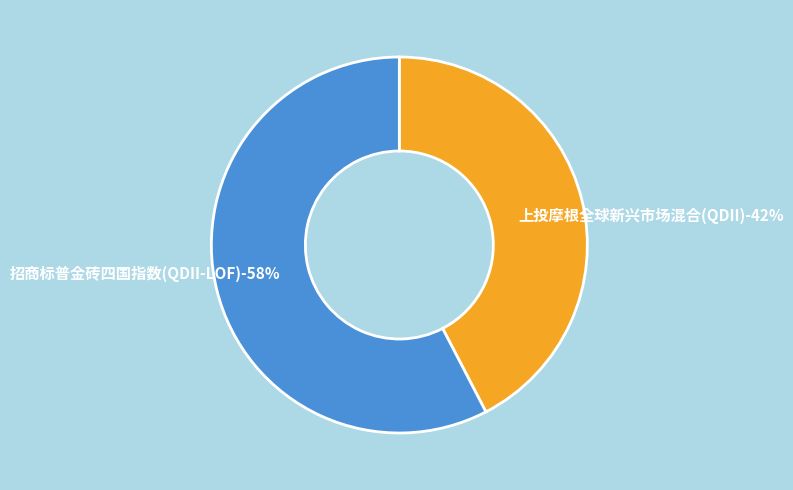

The 招商标普金砖四国指数(QDII-LOF) slice represents 58% of the pie. True or false?

True